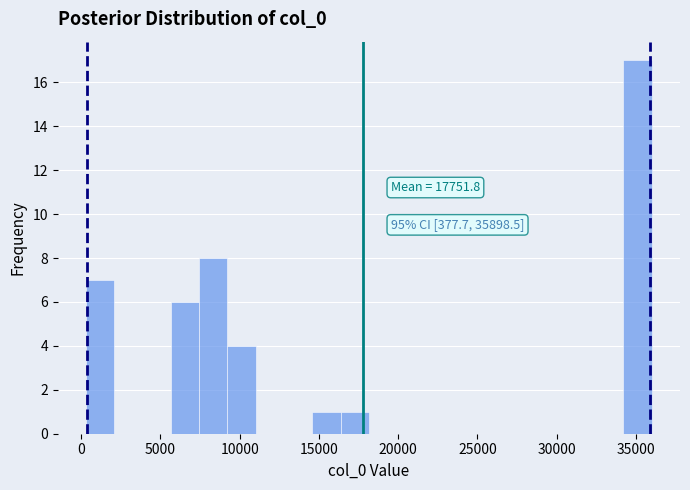

Around what value on the x-axis is the tallest bar? Give the approximate position of its centre, as read against the axis.

35000